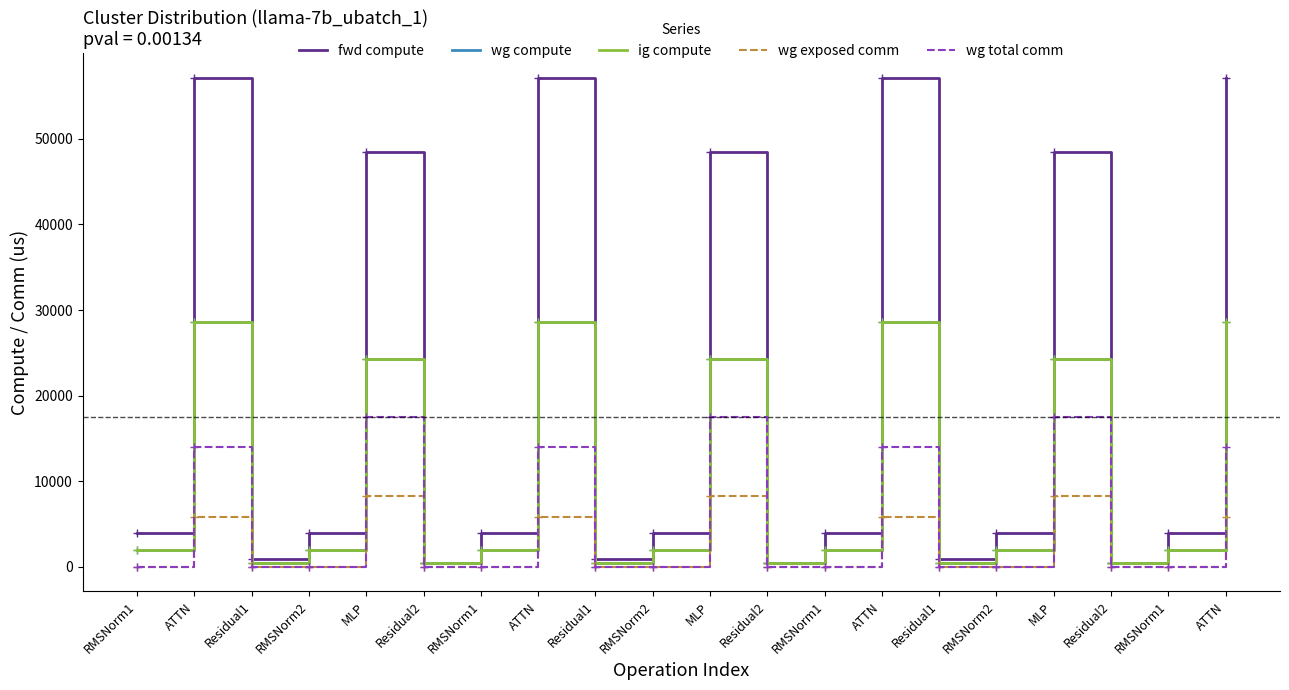

What is the difference between the second highest and second lowest values in the wg total comm series?

17550.6